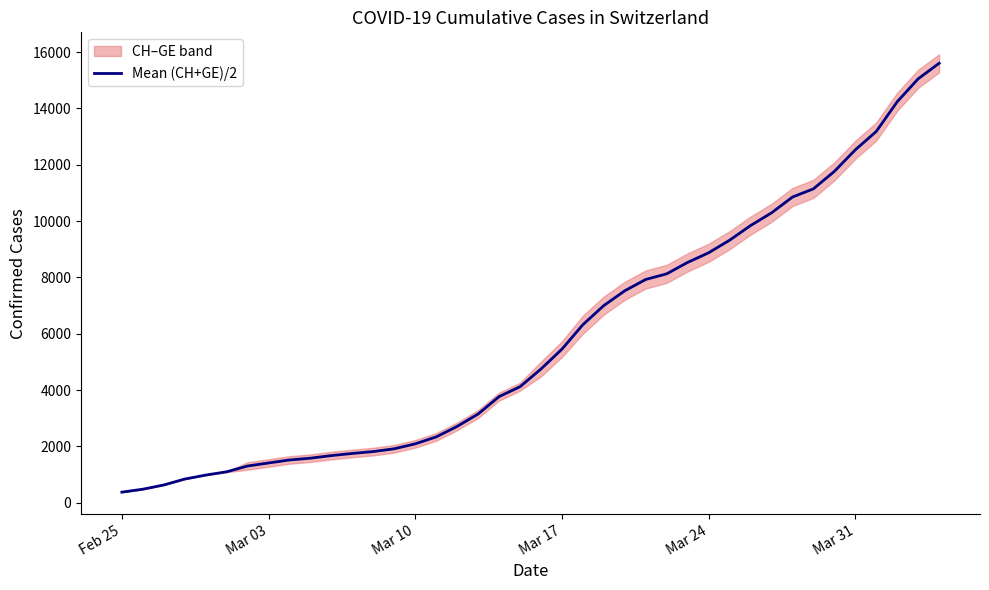

Reading left to right, what are all the values shown in this chart?

375.0	479.0	630.0	840.0	981.0	1098.0	1303.5	1411.0	1518.0	1581.0	1673.5	1749.5	1816.5	1915.5	2090.5	2336.5	2709.5	3150.5	3767.5	4118.5	4748.5	5452.5	6323.0	7002.0	7526.0	7928.0	8128.0	8534.0	8875.0	9321.0	9841.0	10292.0	10854.0	11146.0	11765.0	12531.0	13184.0	14240.0	15054.0	15605.0